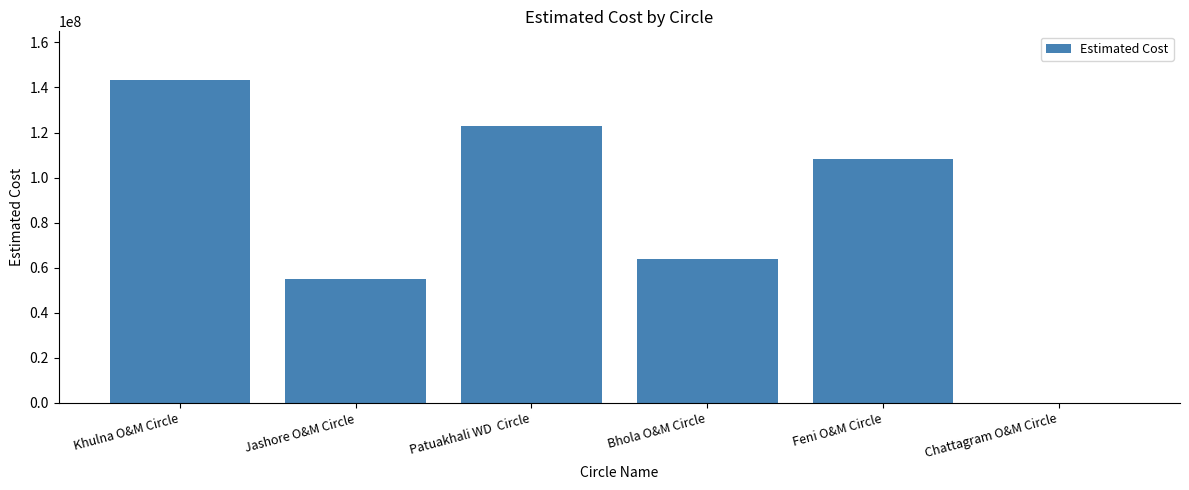

The chart shows a value of 23328329.6 at Jashore O&M Circle. True or false?

False